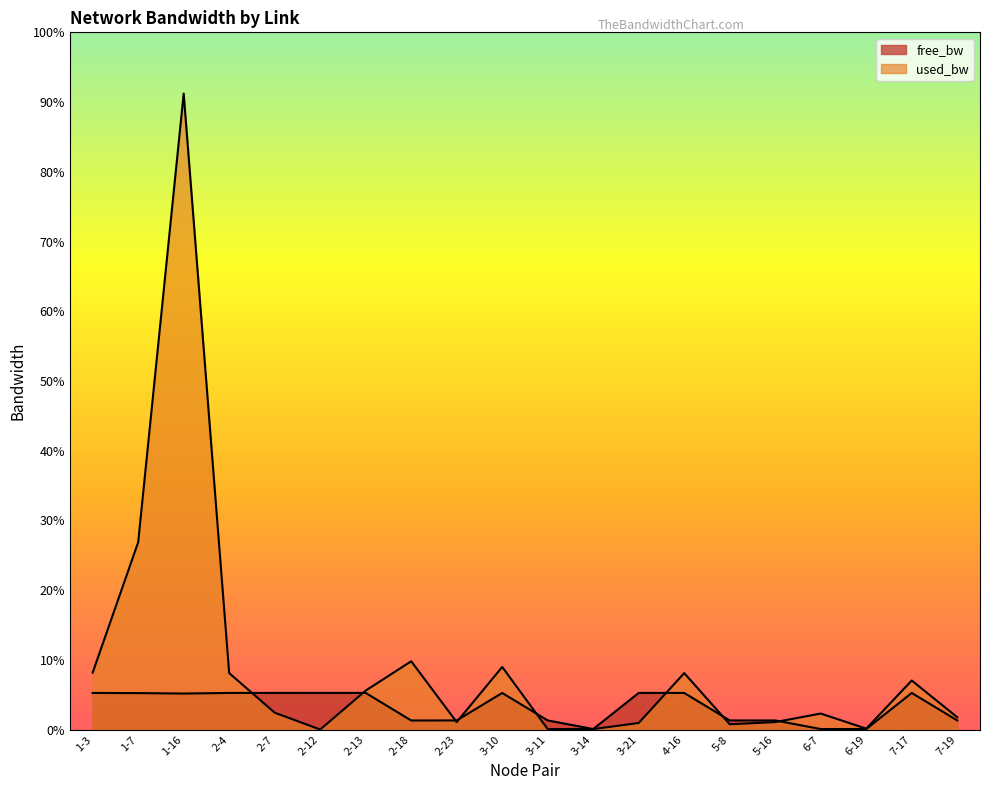

True or false: used_bw and free_bw intersect in this chart.

True